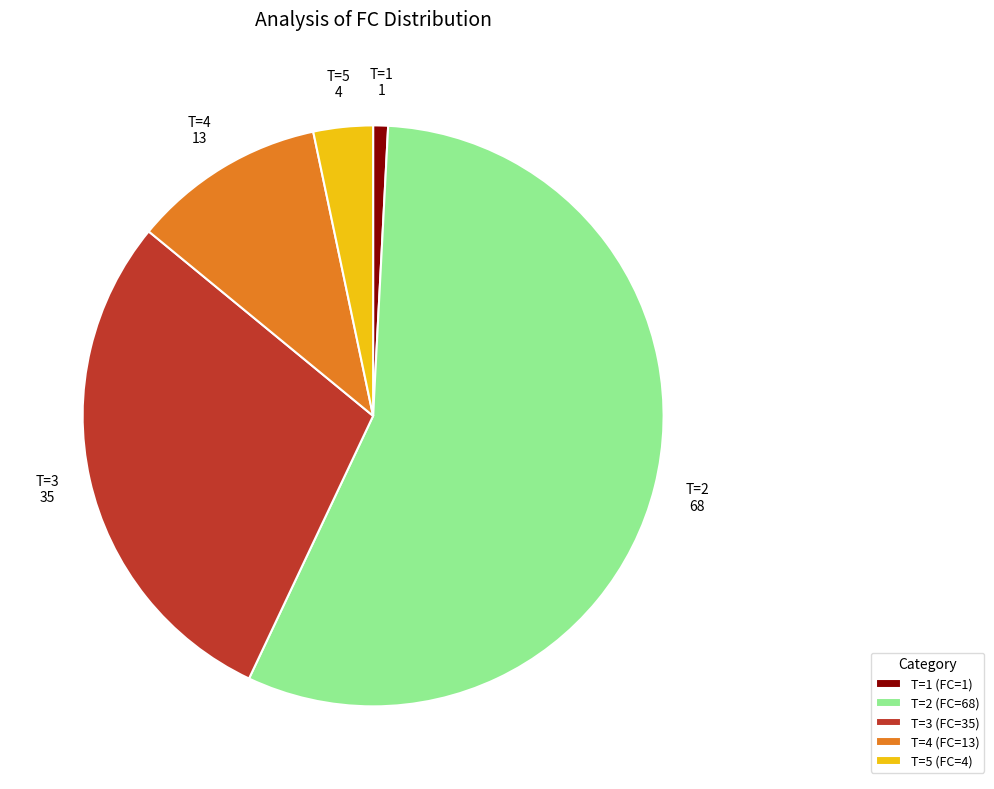

Count the number of slices in the pie.

5